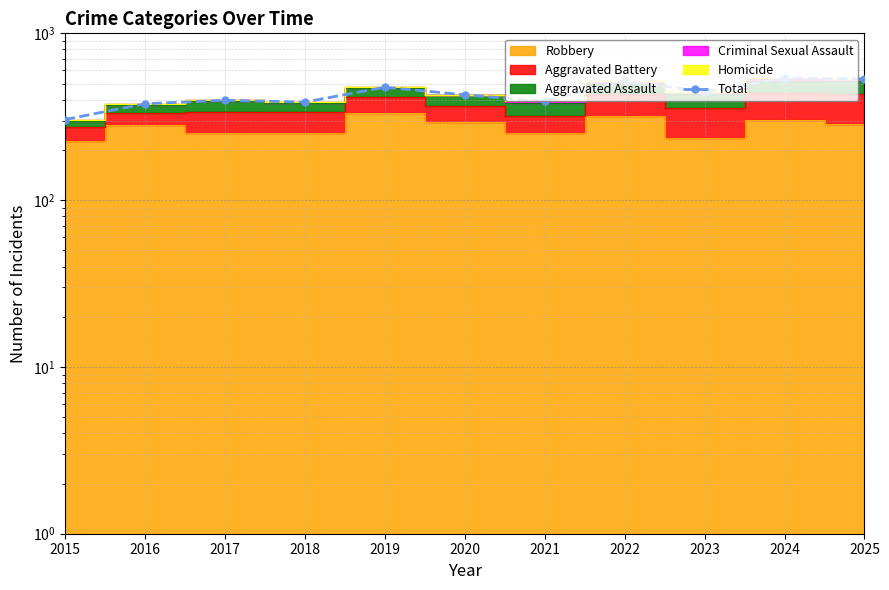

Reading left to right, extract all data points from this chart.

304	378	397	387	475	428	391	518	447	539	534